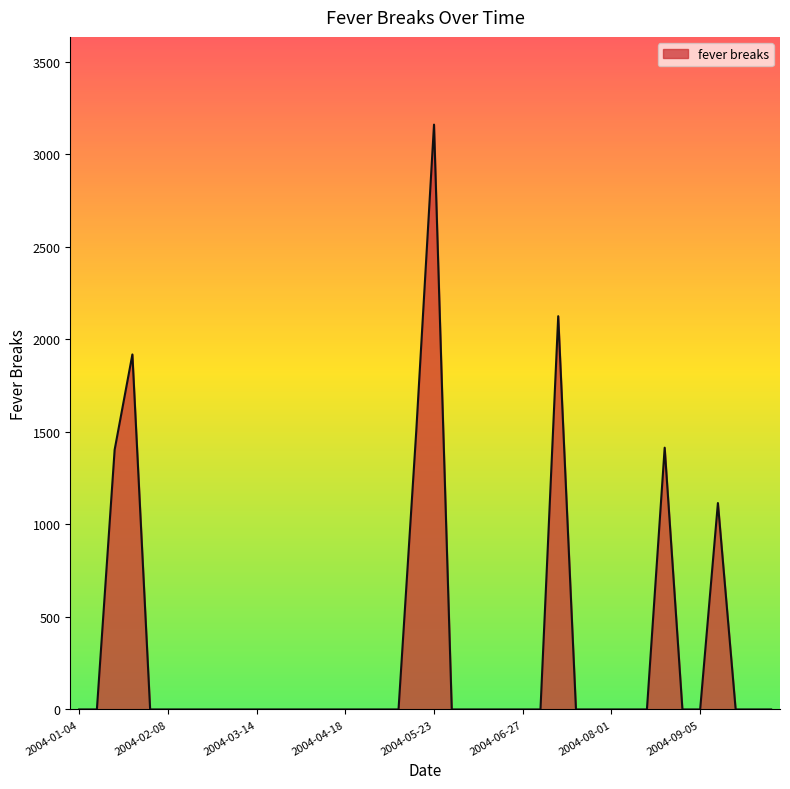

What is the difference between the maximum and minimum values?

3161.5